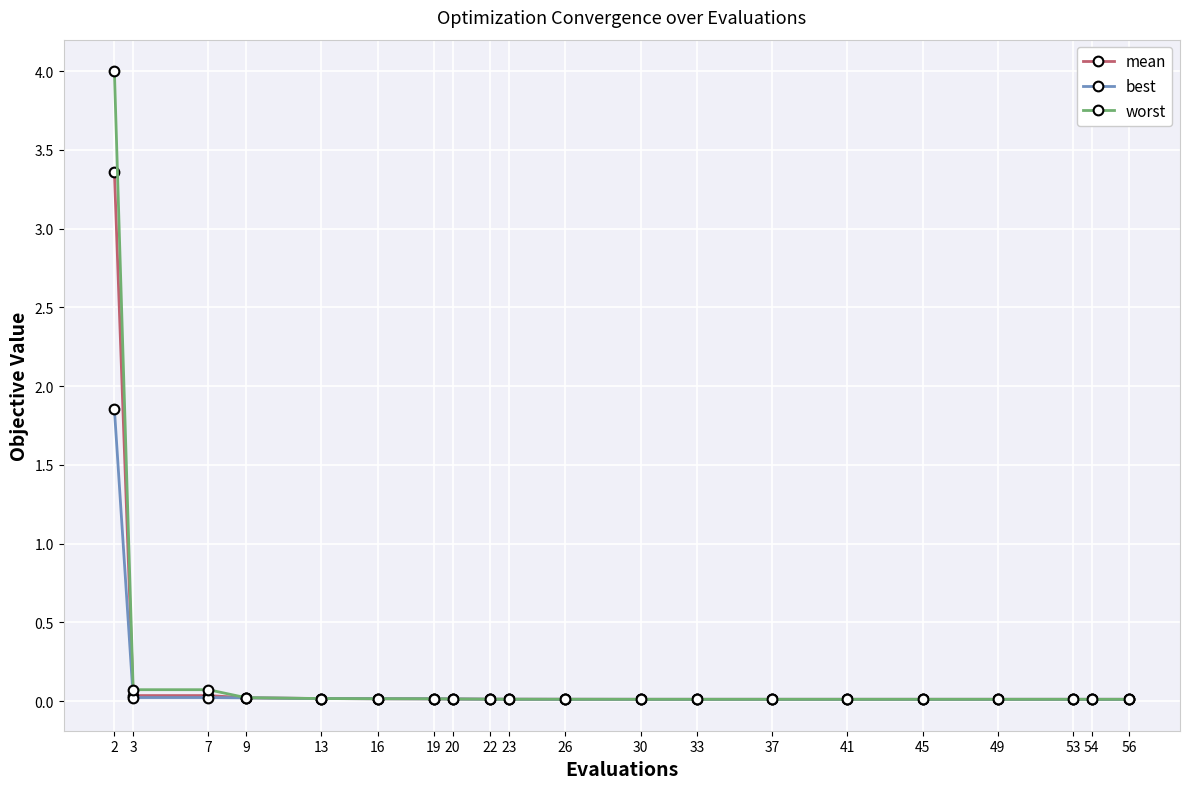

Which series has the widest spread of values?

worst